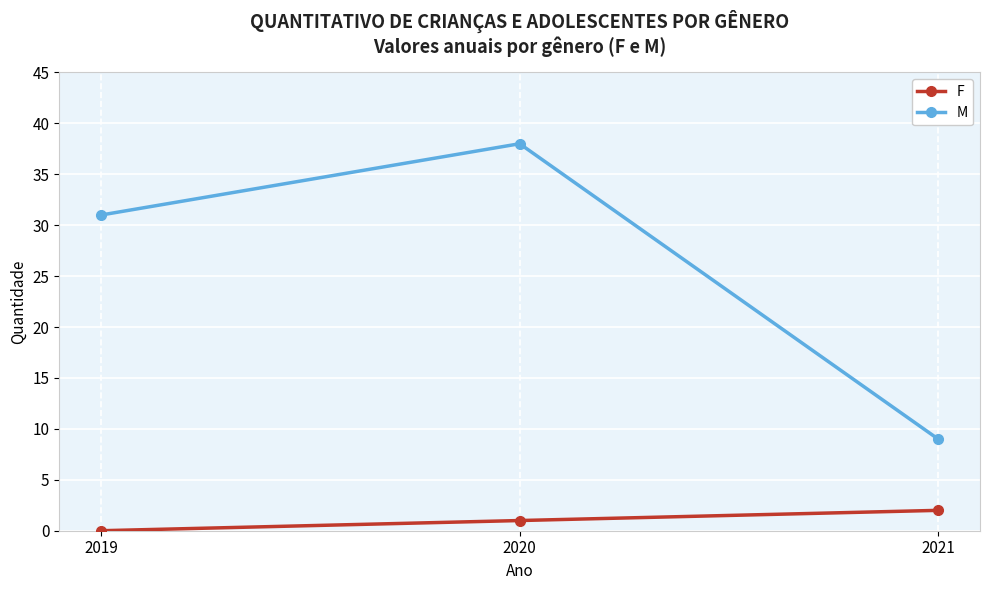

What is the sum of all M values?

78